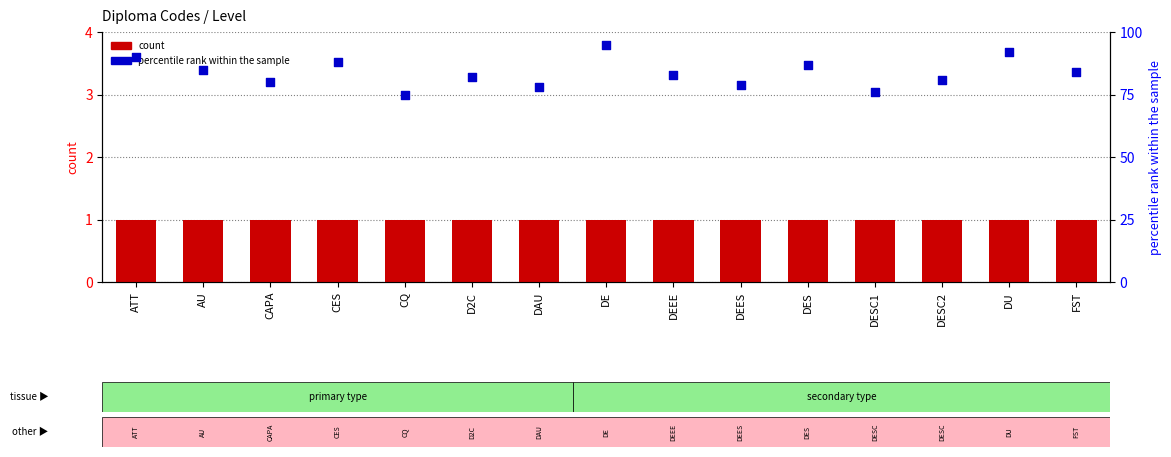

Which series contains the highest Y value?

percentile rank within the sample